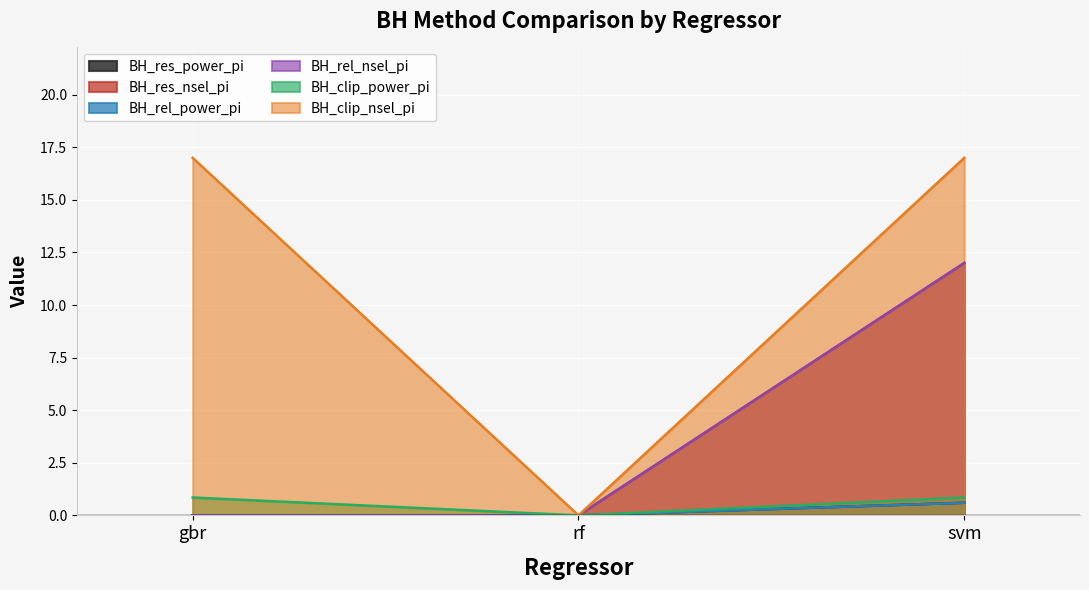

What is the maximum value for BH_res_nsel_pi?

12.0